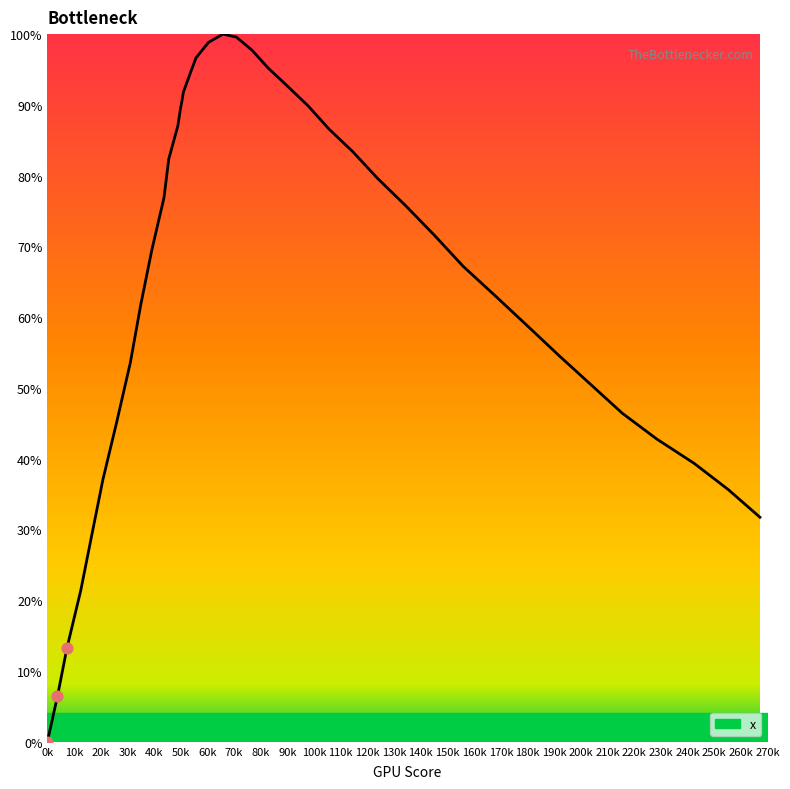

What is the maximum value shown in the chart?

100.0